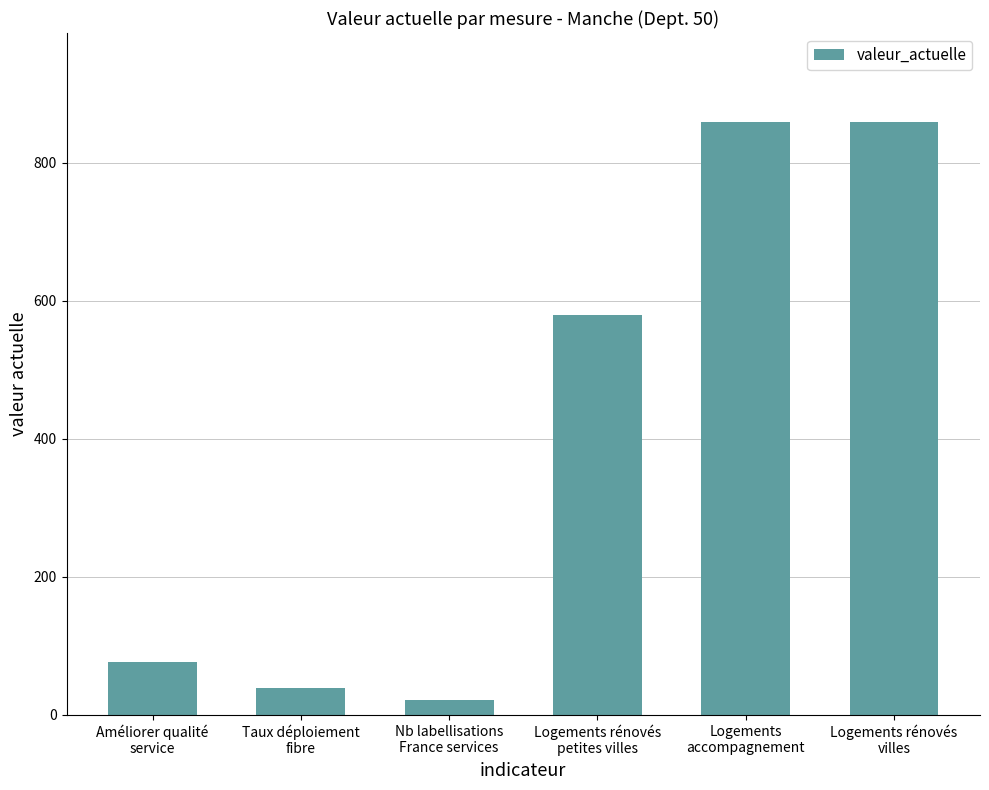

Are the bars grouped side by side (vs. stacked)?

No